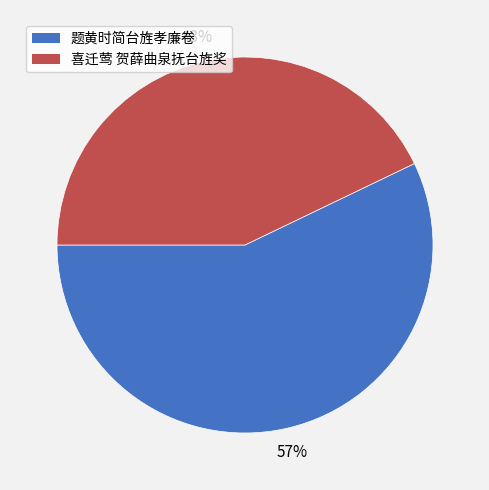

The 喜迁莺 贺薛曲泉抚台旌奖 slice represents 57% of the pie. True or false?

False